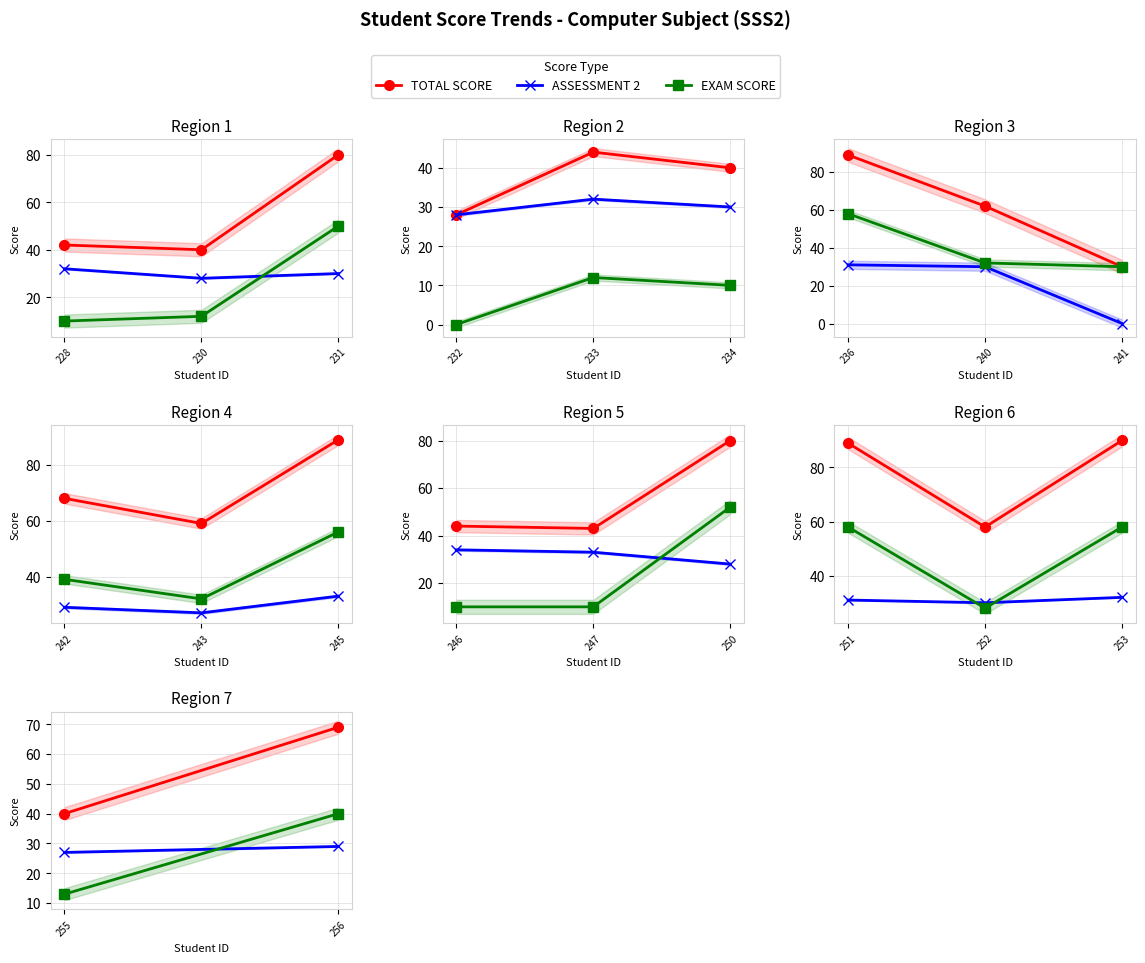

What are all the series names shown in the legend?

TOTAL SCORE, ASSESSMENT 2, EXAM SCORE